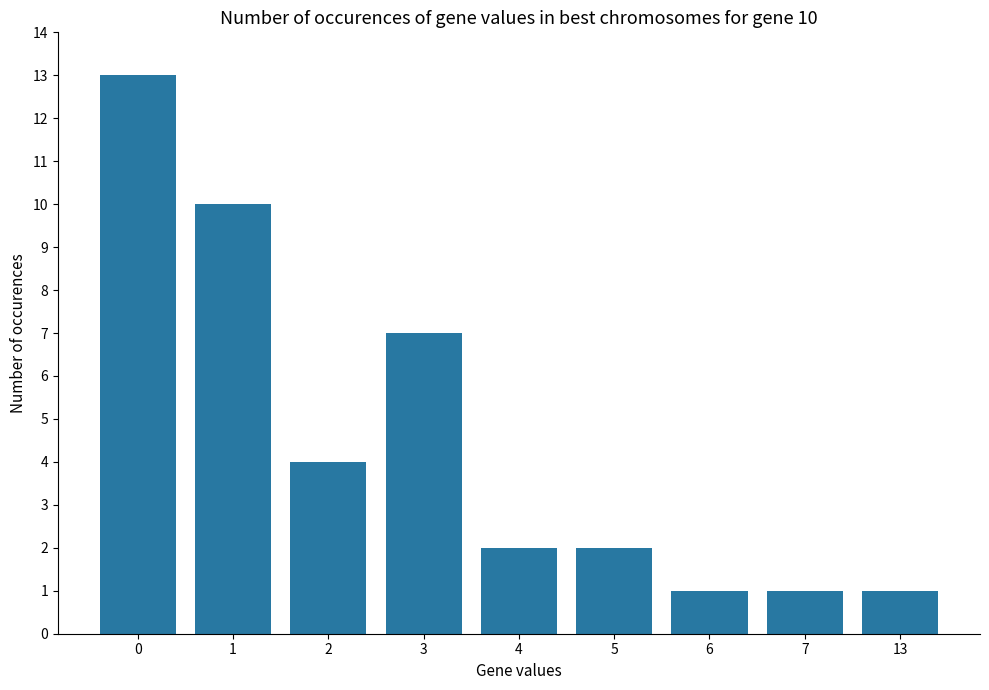

What is the value of the 9th bar from the left?

1